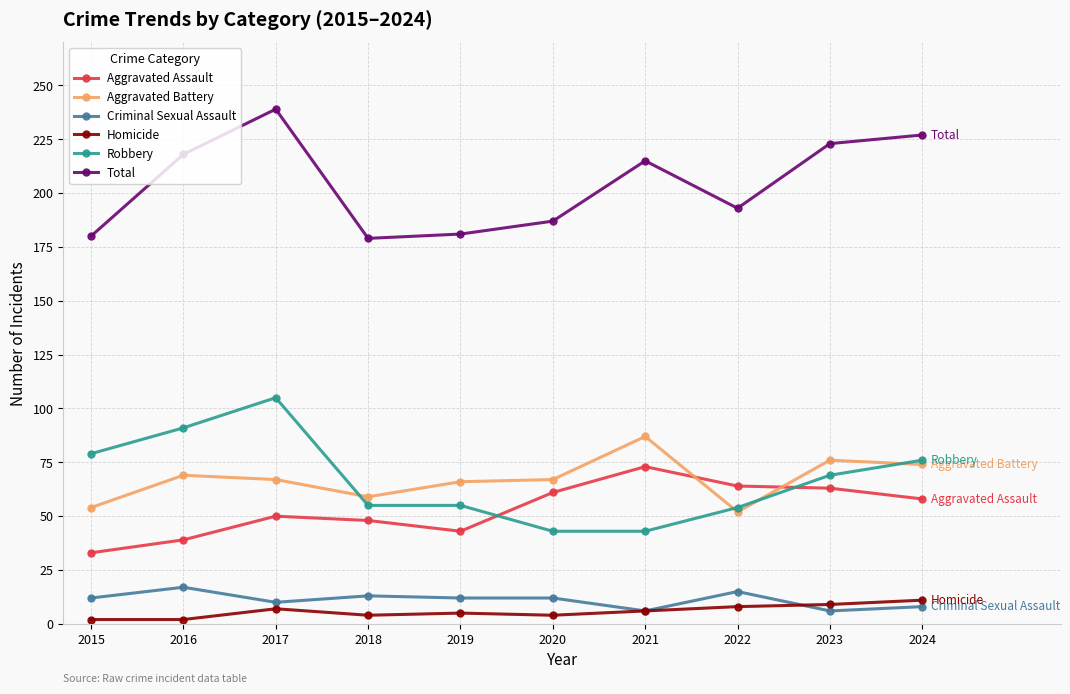

How many values in the Aggravated Assault series are below 58?

5